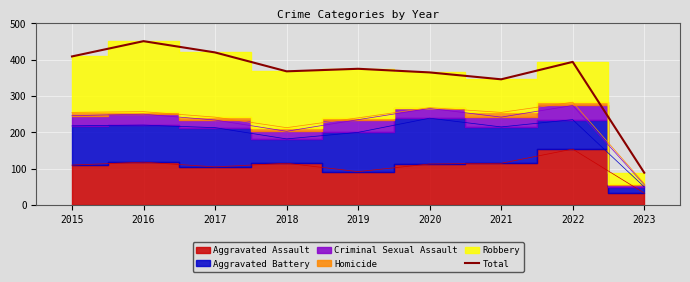

Approximately how many times larger is the value at 2021 compared to 2016?

0.8